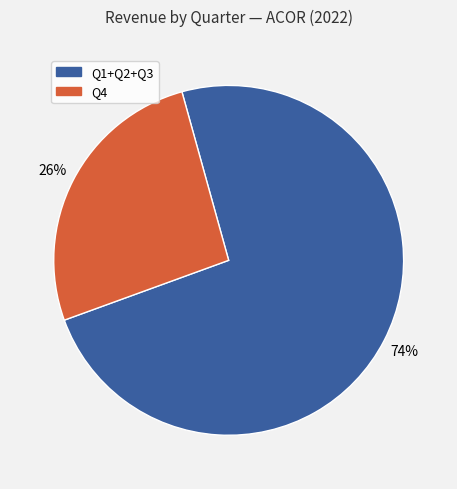

To the nearest percent, what is the average slice percentage?

50%